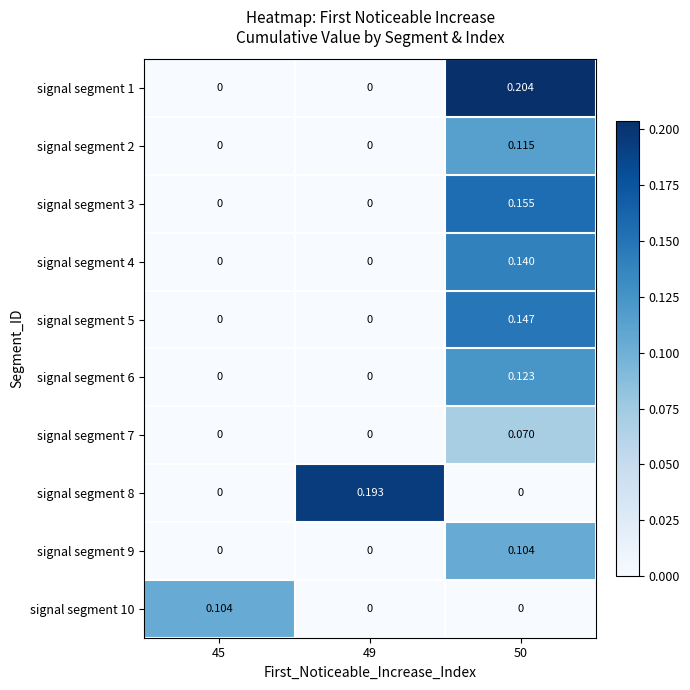

At 45, list the series in order from smallest to largest.

signal segment 1, signal segment 2, signal segment 3, signal segment 4, signal segment 5, signal segment 6, signal segment 7, signal segment 8, signal segment 9, signal segment 10